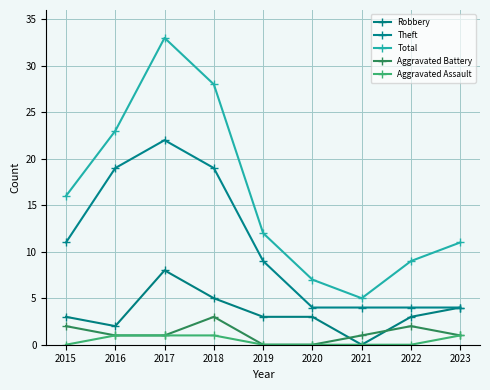

How many series are shown in this chart?

5